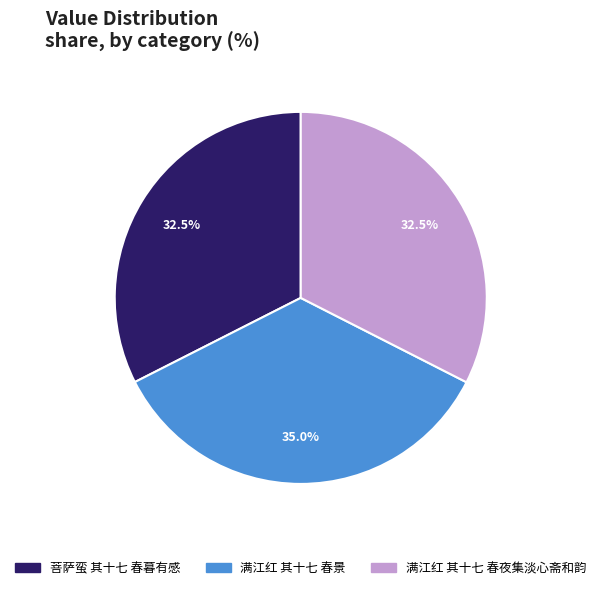

Does 满江红 其十七 春景 represent more than half of the total?

No